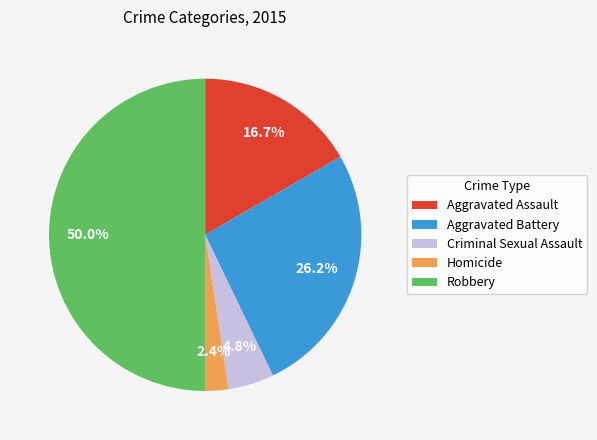

Between Robbery and Criminal Sexual Assault, which is larger?

Robbery